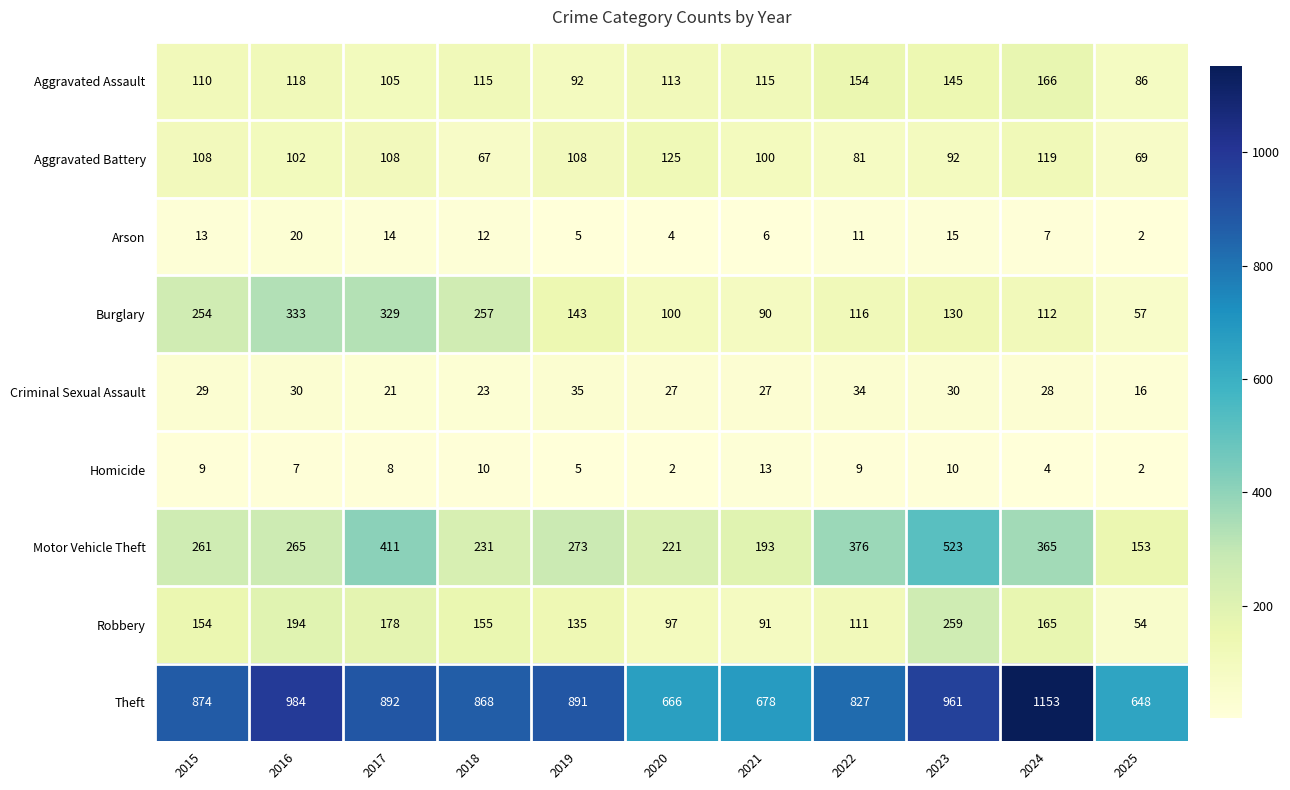

Which series has the widest spread of values?

Theft